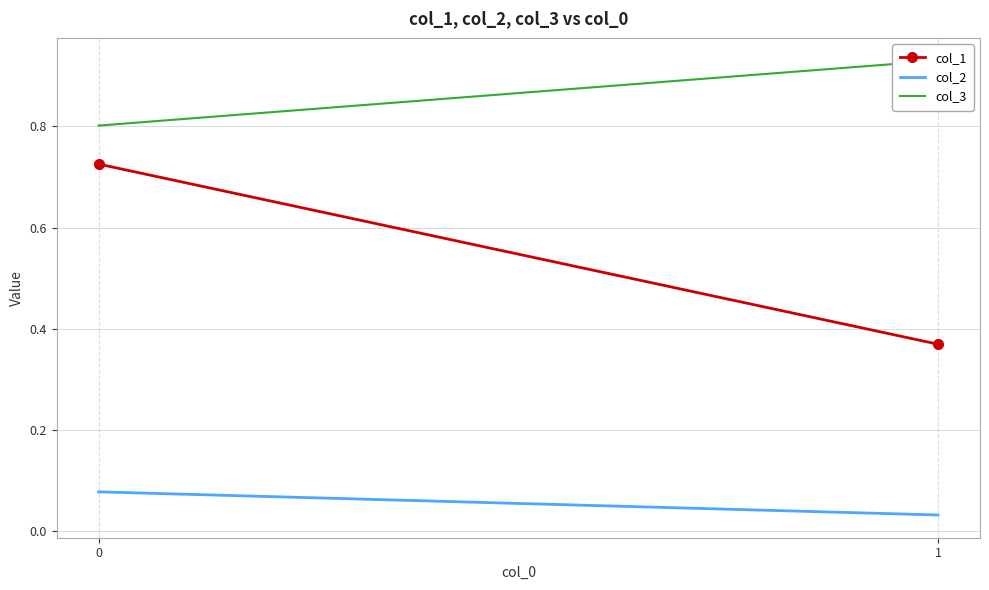

What is the spread (max minus min) of values at 0?

0.7